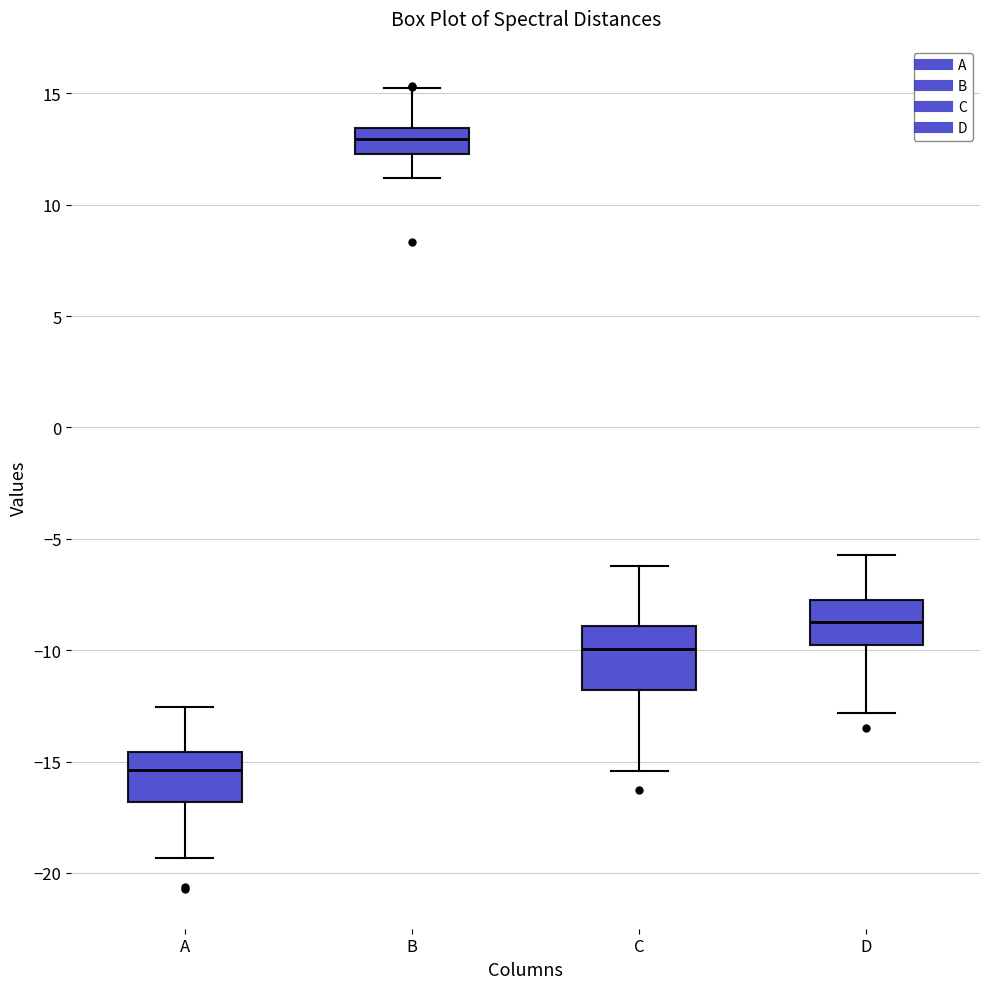

Reading left to right, transcribe this box plot: for each box, give where its median line is, the range the box spans, and where its two whiskers end, as read against the y-axis. The values are not printed on the chart, so give them approximately, as read against the axis.

A: median -15.5, box -17.0 to -14.5, whiskers -19.5 to -12.5
B: median 13.0, box 12.5 to 13.5, whiskers 11.0 to 15.0
C: median -10.0, box -12.0 to -9.0, whiskers -15.5 to -6.0
D: median -8.5, box -10.0 to -7.5, whiskers -13.0 to -5.5